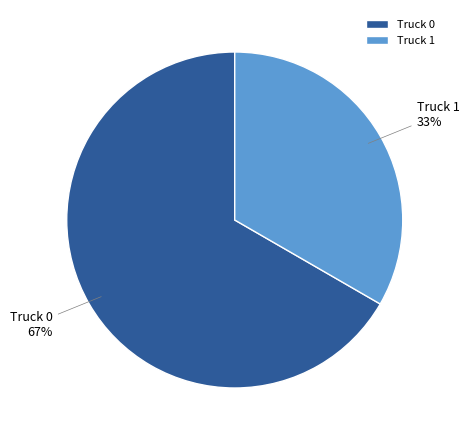

What is the largest slice in the pie chart?

Truck 0